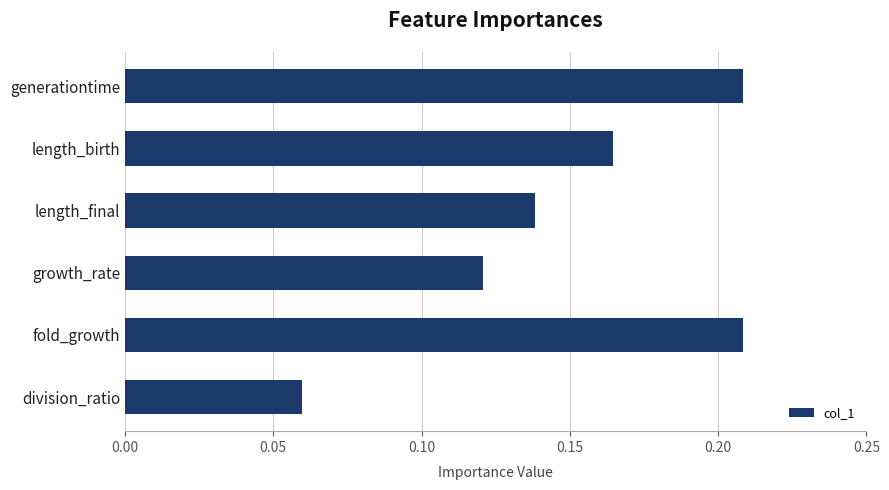

Which category has the lowest value across all series?

division_ratio